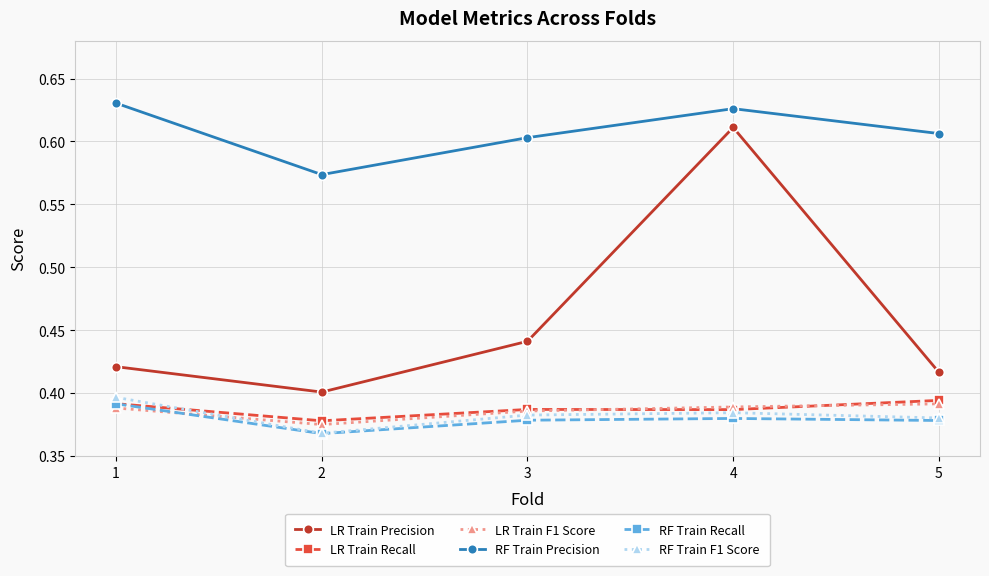

How many lines are shown in the chart?

6